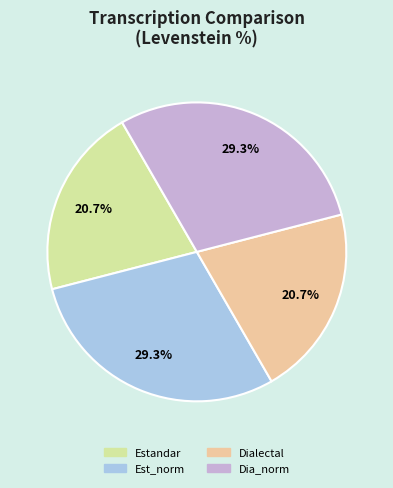

How many segments does this pie chart have?

4